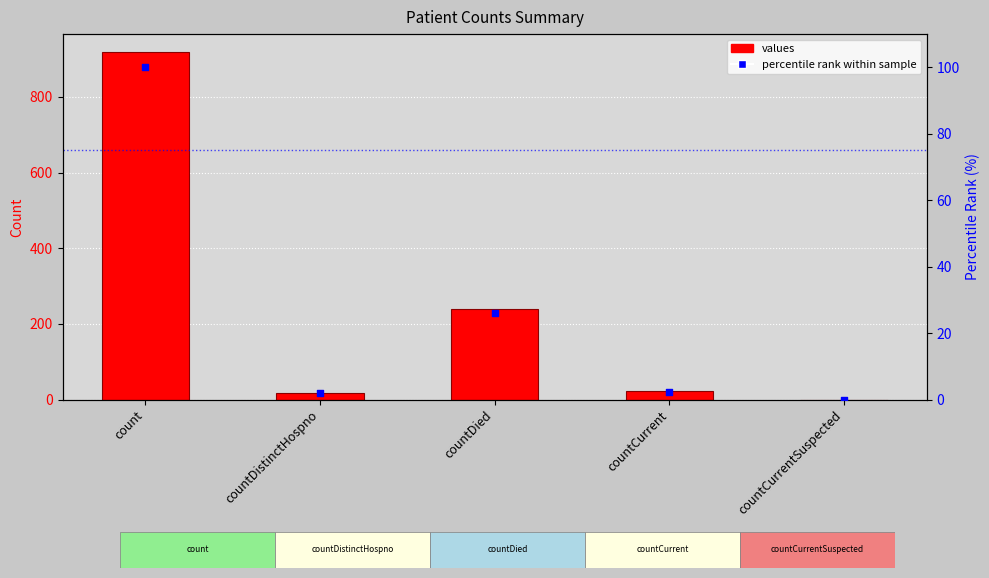

Which series contains the lowest Y value?

values